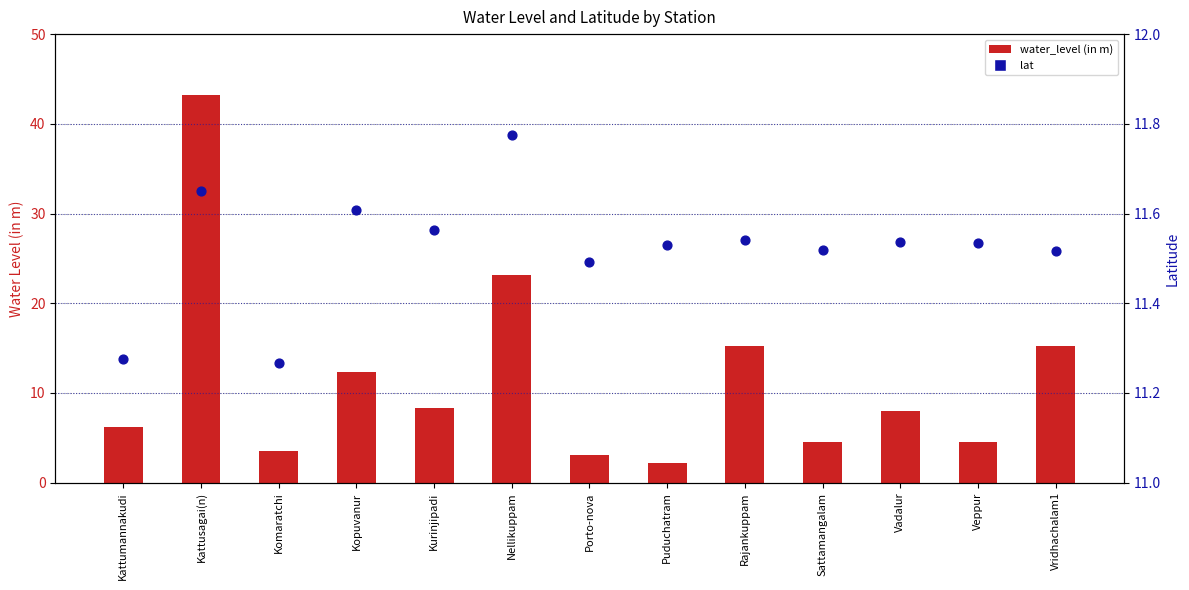

What is the total value across all series at Vadalur?

19.5